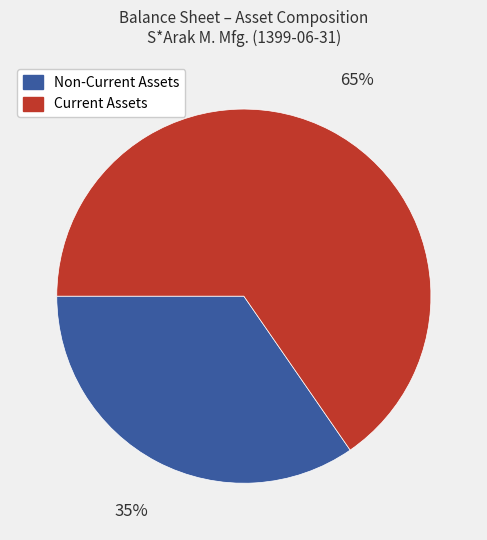

To the nearest percent, what is the average slice percentage?

50%